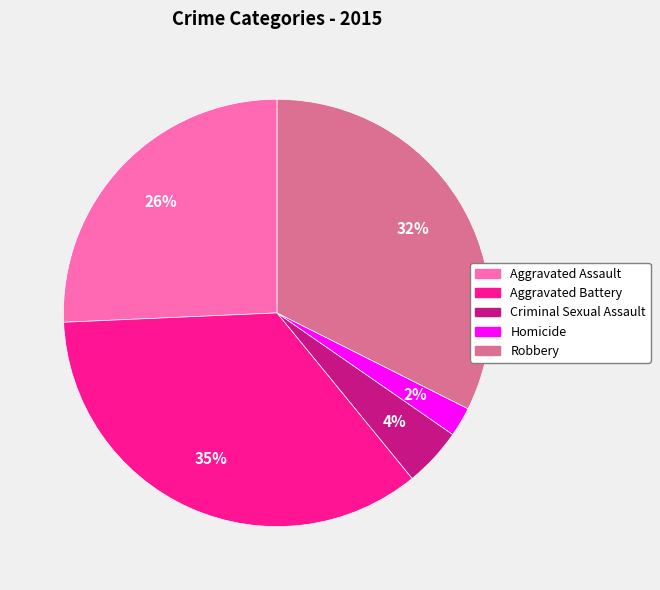

The Robbery slice represents 32% of the pie. True or false?

True